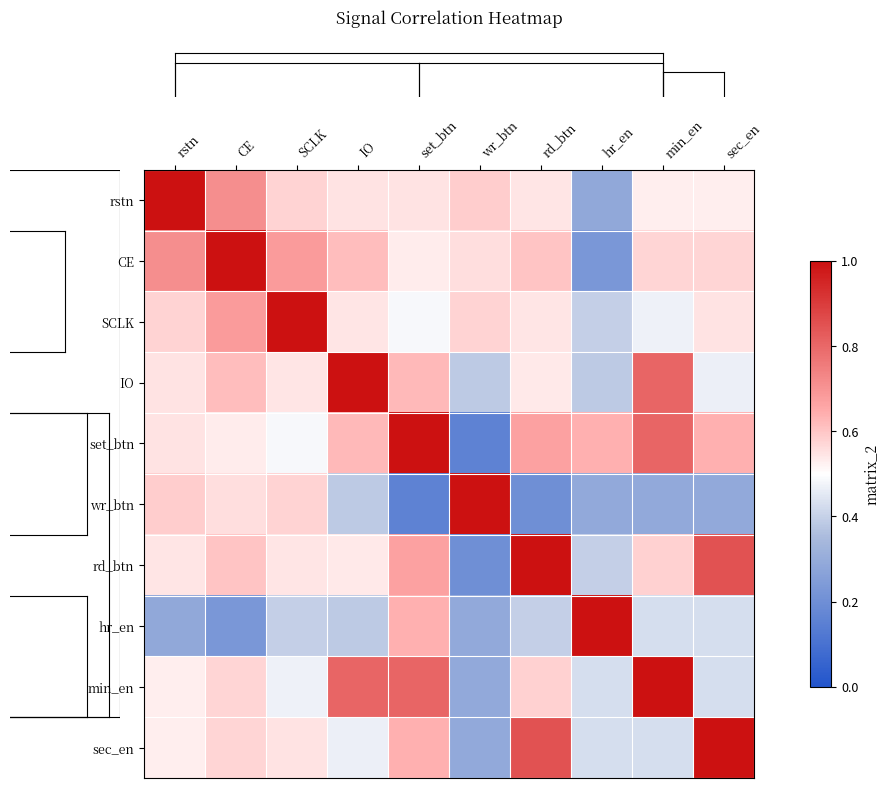

Reading left to right, transcribe all the data shown in this chart.

row_0: 1.0	0.7	0.6	0.5	0.5	0.6	0.5	0.3	0.5	0.5
row_1: 0.7	1.0	0.7	0.6	0.5	0.6	0.6	0.2	0.6	0.6
row_2: 0.6	0.7	1.0	0.5	0.5	0.6	0.5	0.4	0.5	0.5
row_3: 0.5	0.6	0.5	1.0	0.6	0.4	0.5	0.4	0.8	0.5
row_4: 0.5	0.5	0.5	0.6	1.0	0.2	0.7	0.6	0.8	0.6
row_5: 0.6	0.6	0.6	0.4	0.2	1.0	0.2	0.3	0.3	0.3
row_6: 0.5	0.6	0.5	0.5	0.7	0.2	1.0	0.4	0.6	0.9
row_7: 0.3	0.2	0.4	0.4	0.6	0.3	0.4	1.0	0.4	0.4
row_8: 0.5	0.6	0.5	0.8	0.8	0.3	0.6	0.4	1.0	0.4
row_9: 0.5	0.6	0.5	0.5	0.6	0.3	0.9	0.4	0.4	1.0